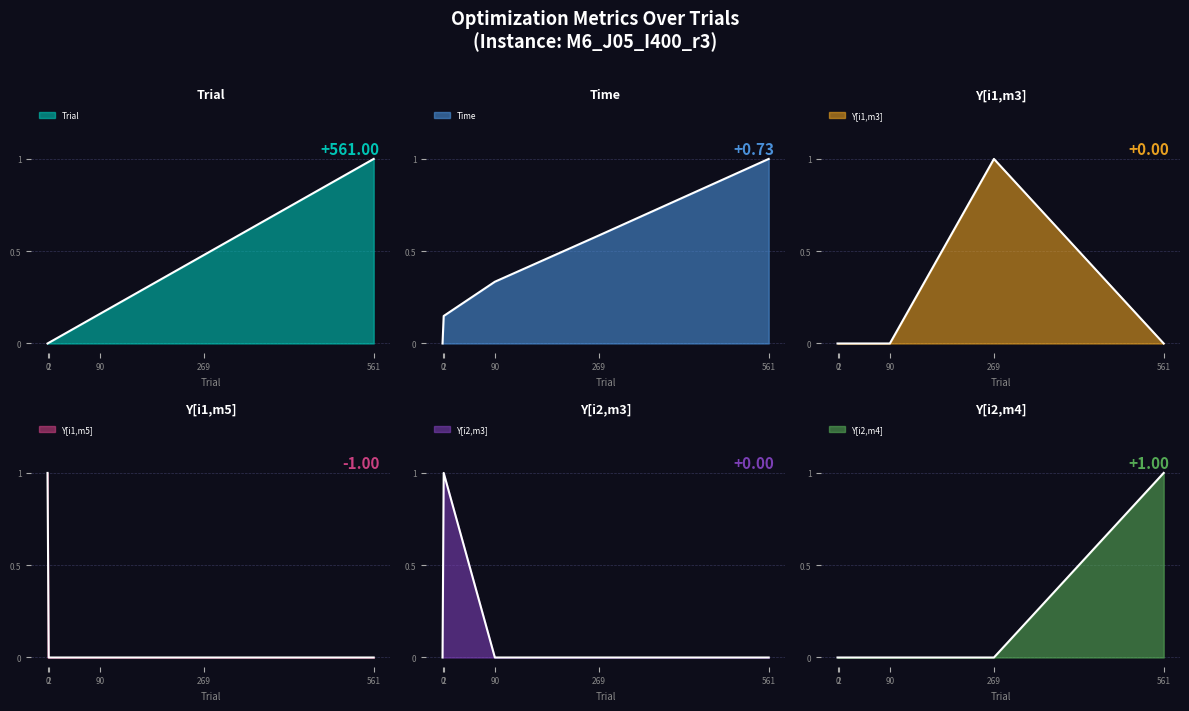

True or false: Y[i1,m5] has a value of 0.0 at 2.

True